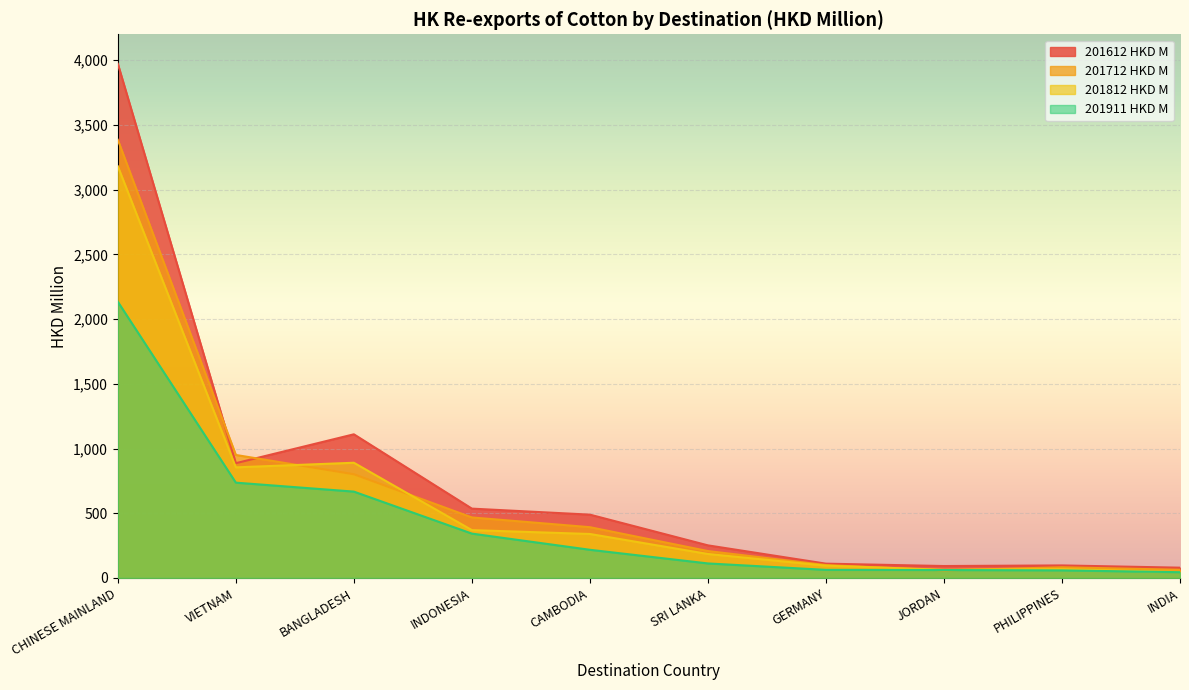

Is the value of 201812 HKD M at VIETNAM greater than the value of 201612 HKD M at JORDAN?

Yes